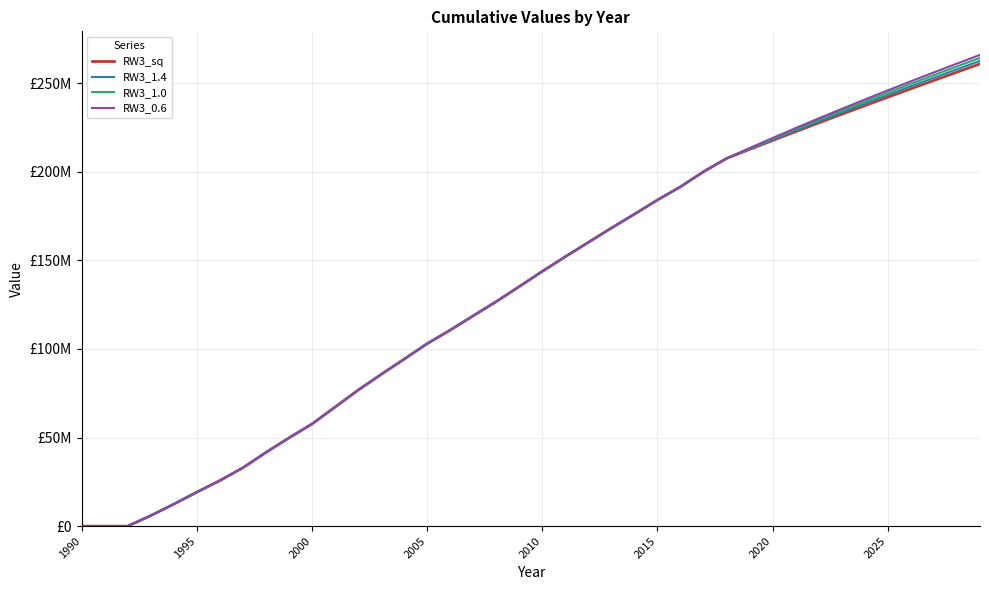

True or false: RW3_1.0 and RW3_sq intersect in this chart.

False